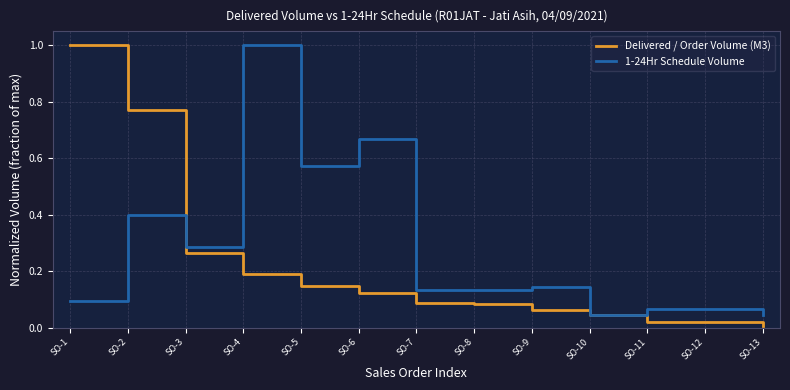

What is the difference between the maximum and minimum values in the Delivered / Order Volume (M3) series?

1.0